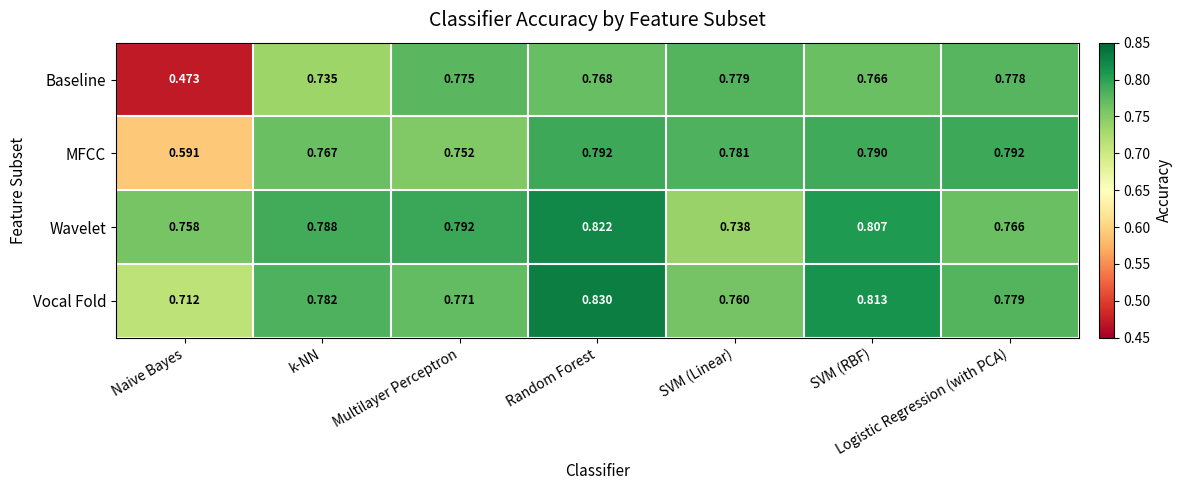

List the labels in order of Wavelet value, largest first.

Random Forest, SVM (RBF), Multilayer Perceptron, k-NN, Logistic Regression (with PCA), Naive Bayes, SVM (Linear)